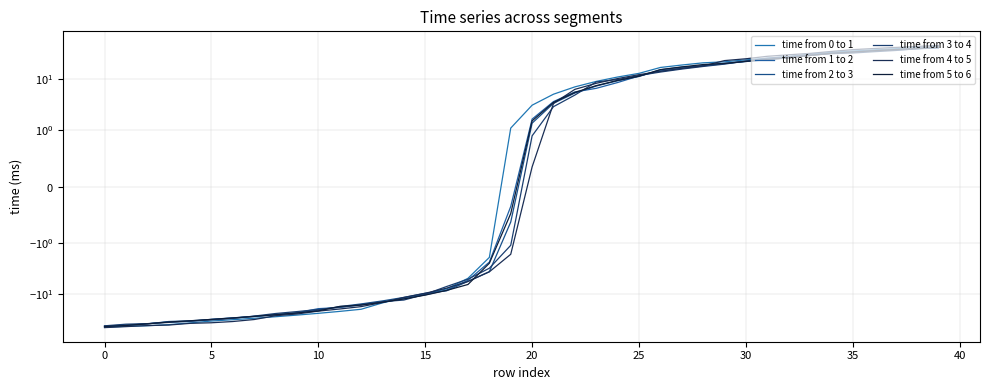

At which label does time from 5 to 6 reach its peak?

39